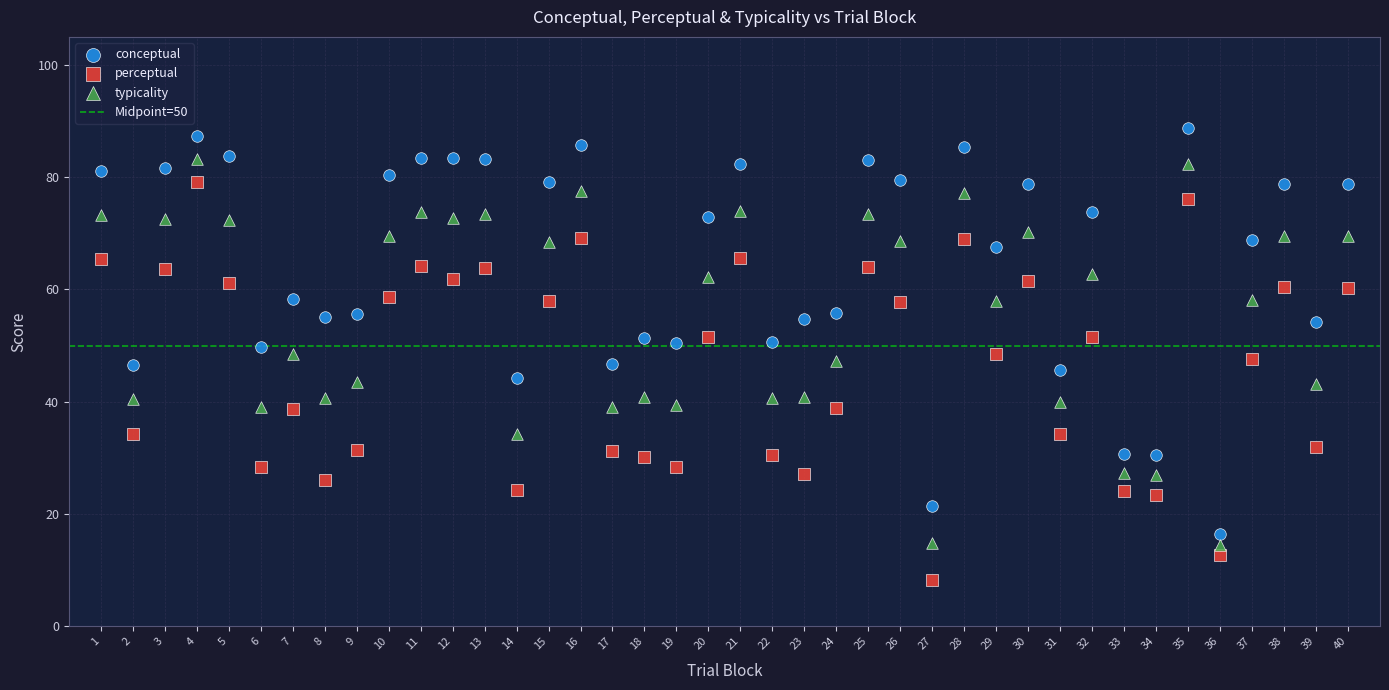

What is the X range (max minus min) for the scatter plot?

39.0